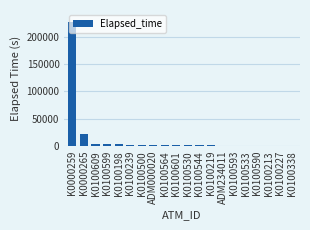

What is the approximate value at K0100219, to the nearest 100?

1200